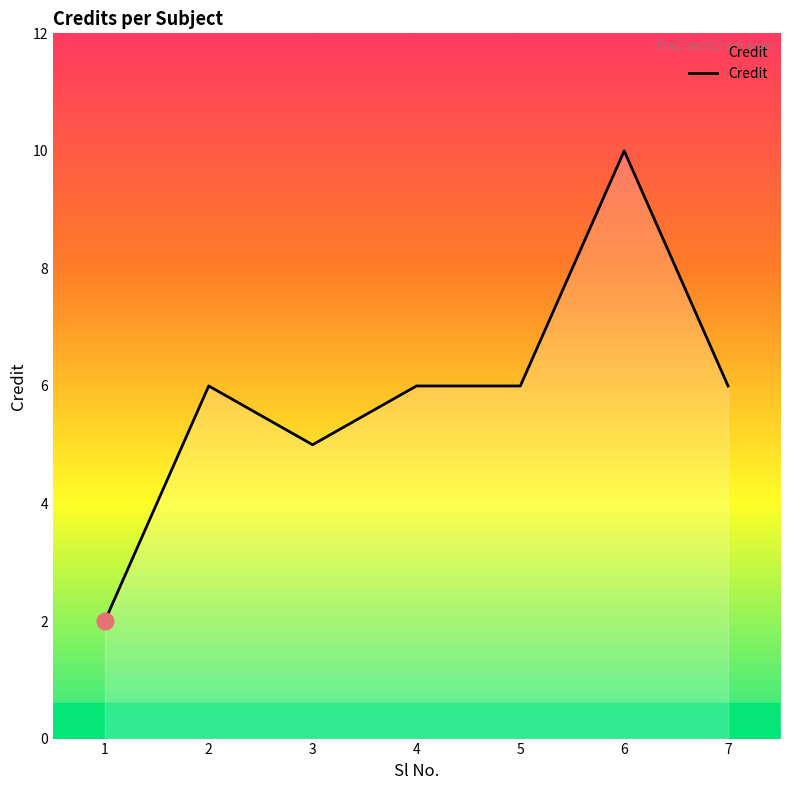

What is the average value?

6